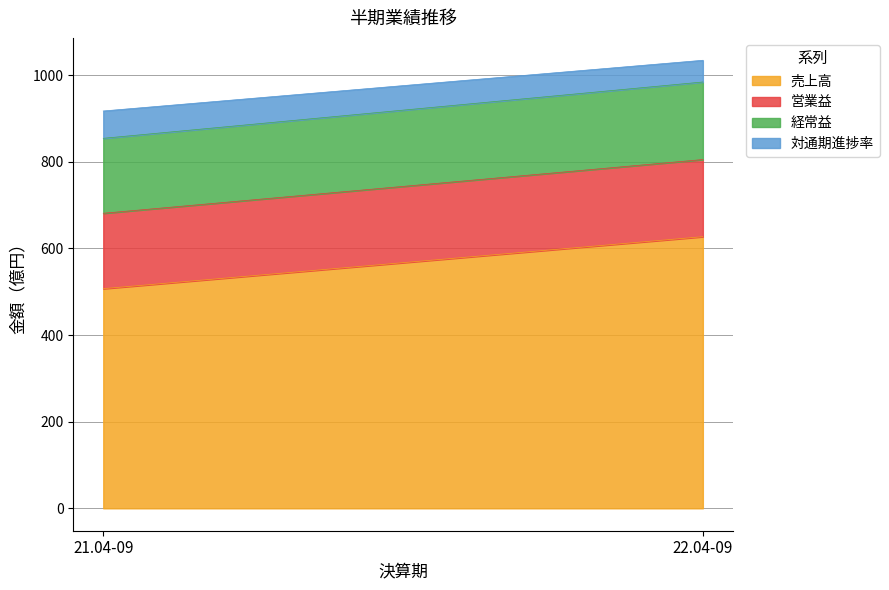

Reading left to right, list all the values displayed in this chart.

売上高: 507.0	627.0
営業益: 174.0	178.0
経常益: 173.0	179.0
対通期進捗率: 63.1	50.1